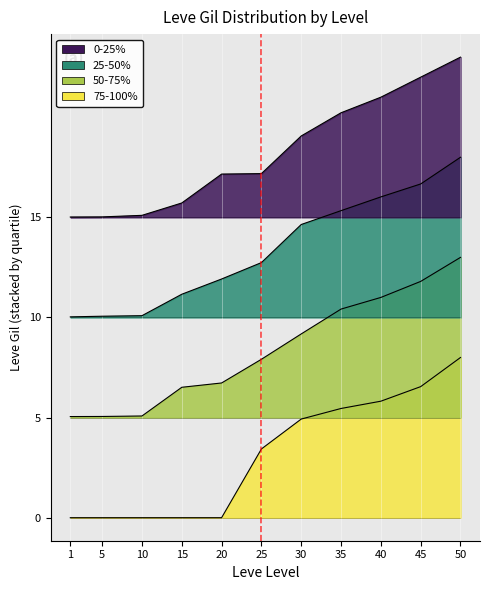

What are all the series names shown in the legend?

0-25%, 25-50%, 50-75%, 75-100%